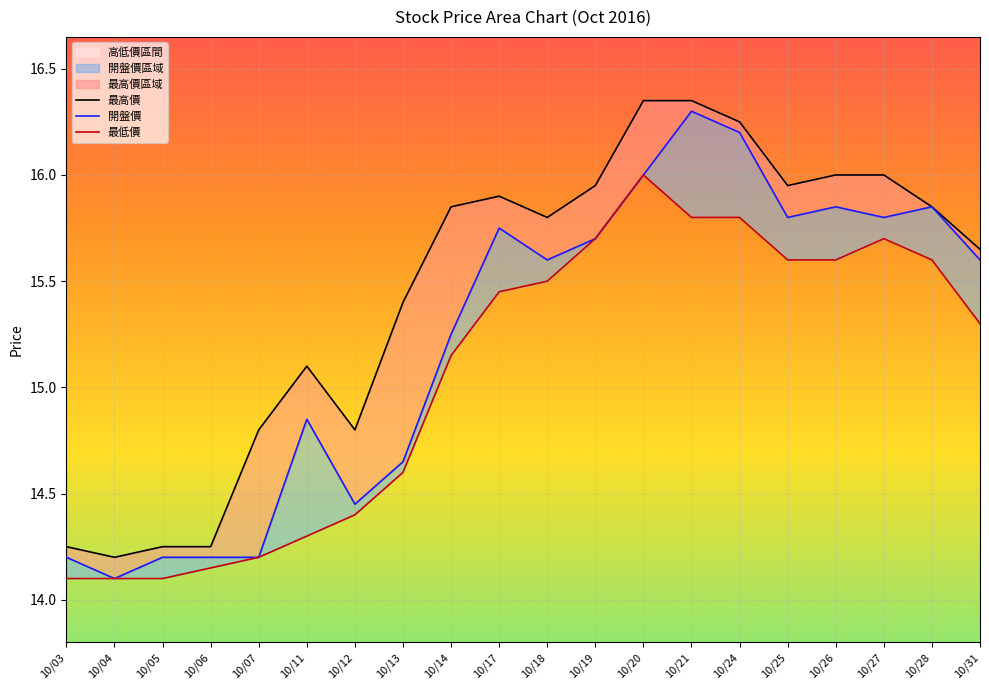

True or false: 最低價 and 最高價 intersect in this chart.

False